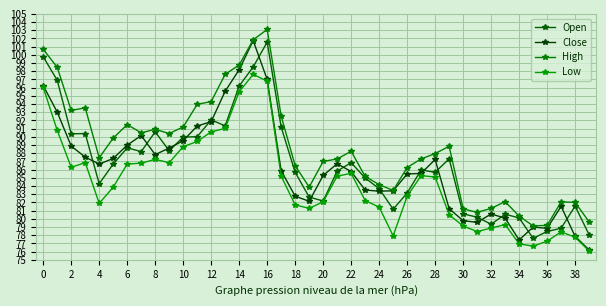

Count the number of categories in the chart.

40